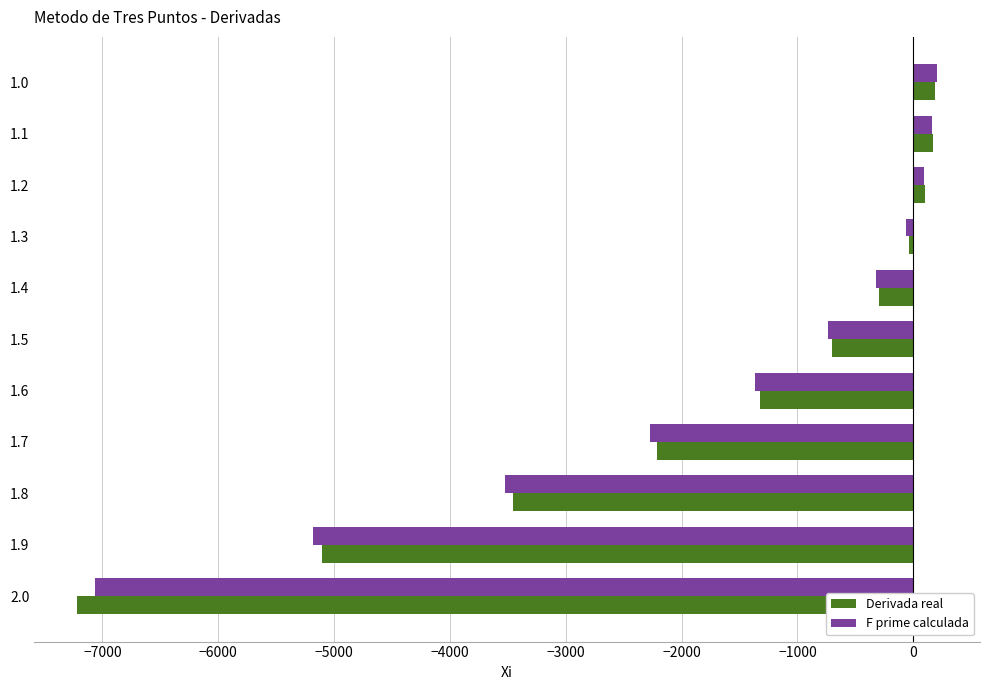

What is the sum of all F prime calculada values?

-20066.5